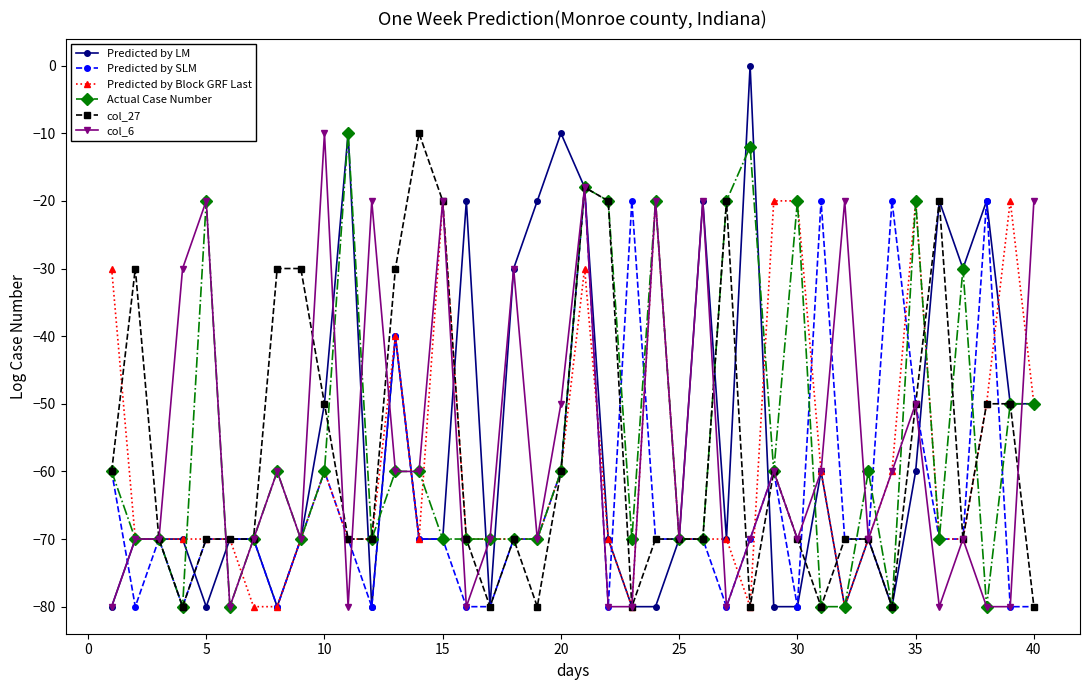

What is the value of the Predicted by LM point at the 26th from the left?

-20